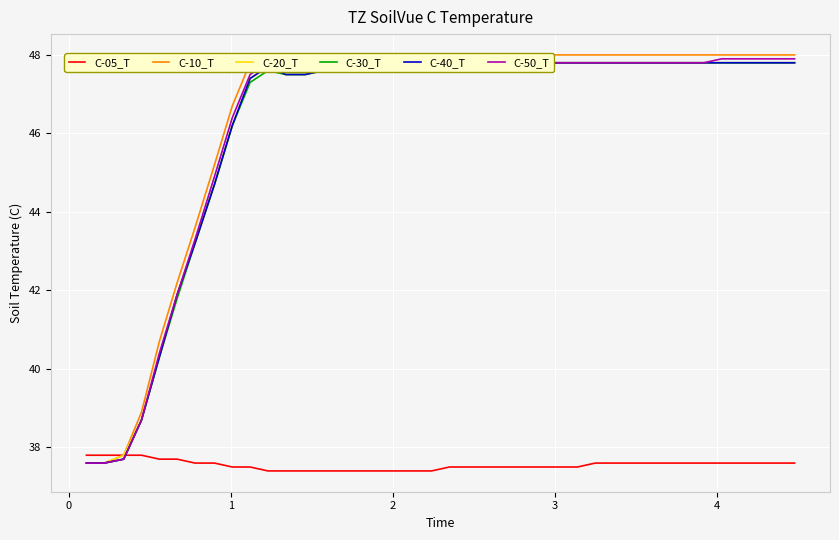

Reading left to right, extract all data points from this chart.

C-05_T: 37.8	37.8	37.8	37.8	37.7	37.7	37.6	37.6	37.5	37.5	37.4	37.4	37.4	37.4	37.4	37.4	37.4	37.4	37.4	37.4	37.5	37.5	37.5	37.5	37.5	37.5	37.5	37.5	37.6	37.6	37.6	37.6	37.6	37.6	37.6	37.6	37.6	37.6	37.6	37.6
C-10_T: 37.6	37.6	37.8	38.9	40.7	42.2	43.6	45.2	46.7	47.8	48.0	47.8	47.9	47.9	47.9	47.9	47.9	47.9	47.9	48.0	47.9	47.9	48.0	48.0	48.0	48.0	48.0	48.0	48.0	48.0	48.0	48.0	48.0	48.0	48.0	48.0	48.0	48.0	48.0	48.0
C-20_T: 37.6	37.6	37.8	38.7	40.3	41.9	43.2	44.7	46.2	47.4	47.7	47.5	47.5	47.6	47.6	47.6	47.7	47.7	47.7	47.7	47.7	47.7	47.7	47.7	47.7	47.8	47.8	47.8	47.8	47.8	47.8	47.8	47.8	47.8	47.8	47.8	47.8	47.8	47.8	47.8
C-30_T: 37.6	37.6	37.7	38.7	40.3	41.8	43.2	44.7	46.2	47.3	47.6	47.5	47.5	47.6	47.6	47.6	47.6	47.7	47.7	47.7	47.7	47.7	47.7	47.7	47.7	47.8	47.8	47.8	47.8	47.8	47.8	47.8	47.8	47.8	47.8	47.8	47.8	47.8	47.8	47.8
C-40_T: 37.6	37.6	37.7	38.7	40.3	41.9	43.2	44.7	46.2	47.4	47.7	47.5	47.5	47.6	47.6	47.6	47.7	47.7	47.7	47.7	47.7	47.7	47.7	47.7	47.8	47.8	47.8	47.8	47.8	47.8	47.8	47.8	47.8	47.8	47.8	47.8	47.8	47.8	47.8	47.8
C-50_T: 37.6	37.6	37.7	38.7	40.4	41.9	43.3	44.9	46.4	47.5	47.8	47.6	47.6	47.7	47.7	47.7	47.7	47.7	47.7	47.7	47.8	47.8	47.8	47.8	47.8	47.8	47.8	47.8	47.8	47.8	47.8	47.8	47.8	47.8	47.8	47.9	47.9	47.9	47.9	47.9